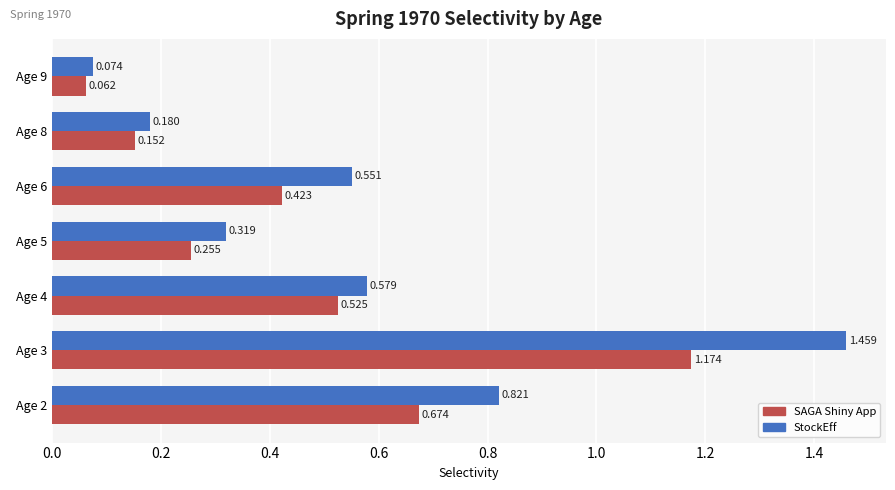

Which series has the widest spread of values?

StockEff